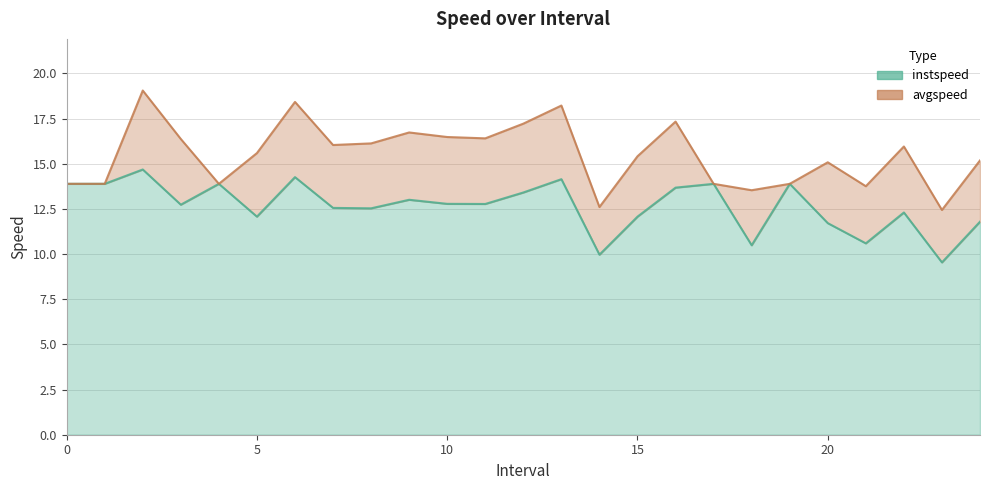

Reading right to left, transcribe all the data shown in this chart.

instspeed: 11.8	9.5	12.3	10.6	11.7	13.9	10.5	13.9	13.7	12.1	10.0	14.1	13.4	12.8	12.8	13.0	12.5	12.6	14.3	12.1	13.9	12.7	14.7	13.9	13.9
avgspeed: 15.2	12.4	16.0	13.8	15.1	13.9	13.5	13.9	17.3	15.4	12.6	18.2	17.2	16.4	16.5	16.7	16.1	16.0	18.4	15.6	13.9	16.4	19.1	13.9	13.9